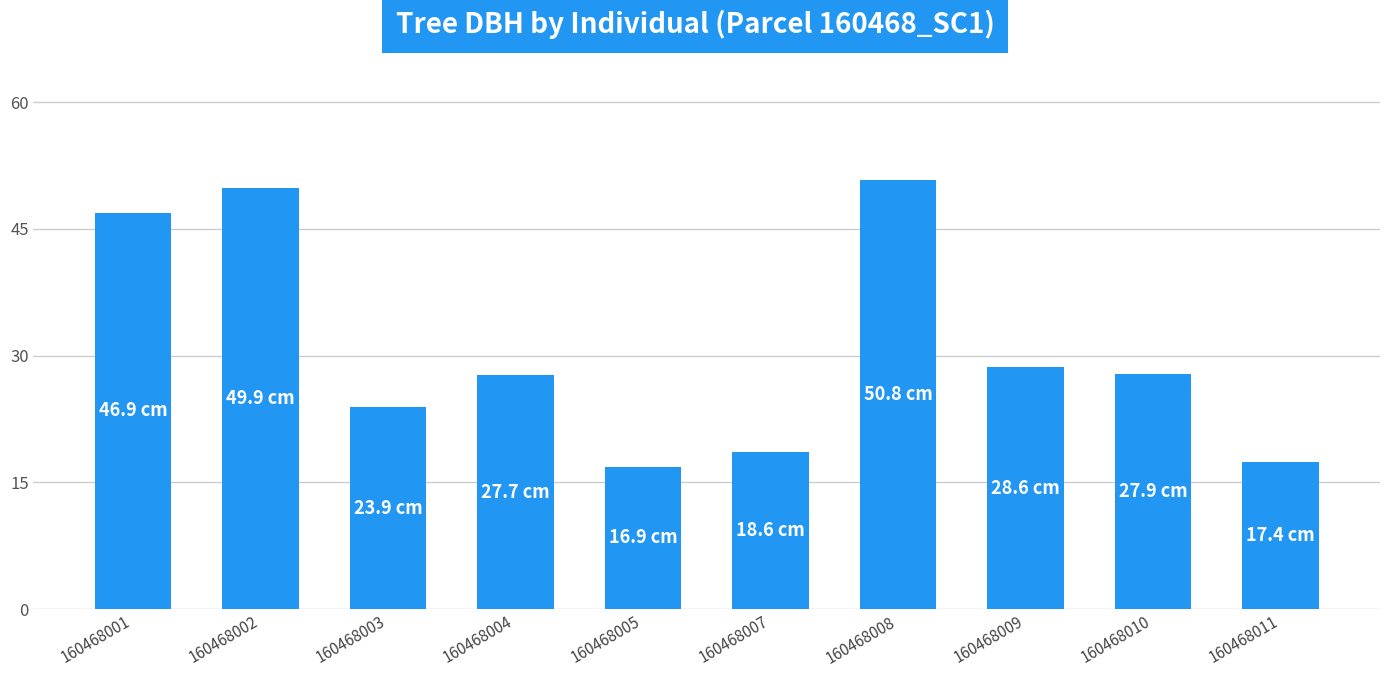

What is the value of the 7th bar from the left?

50.8